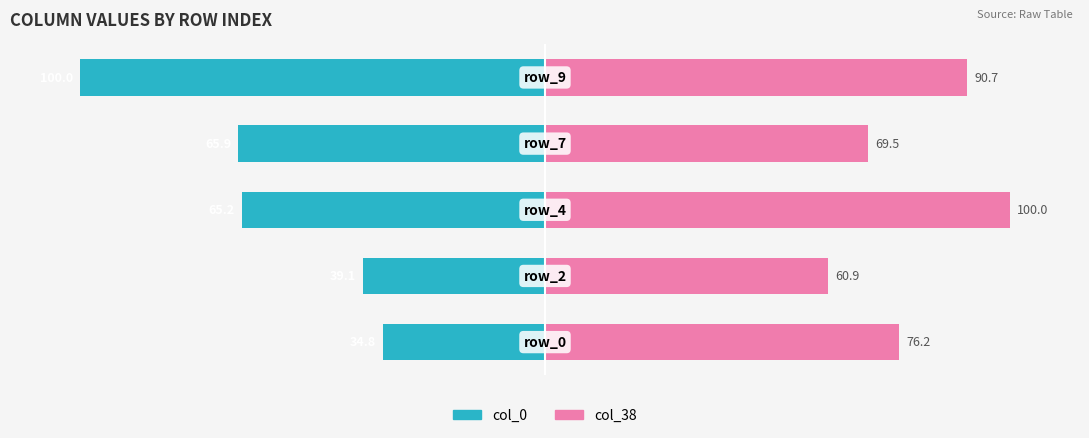

How many bars are there in each group?

2